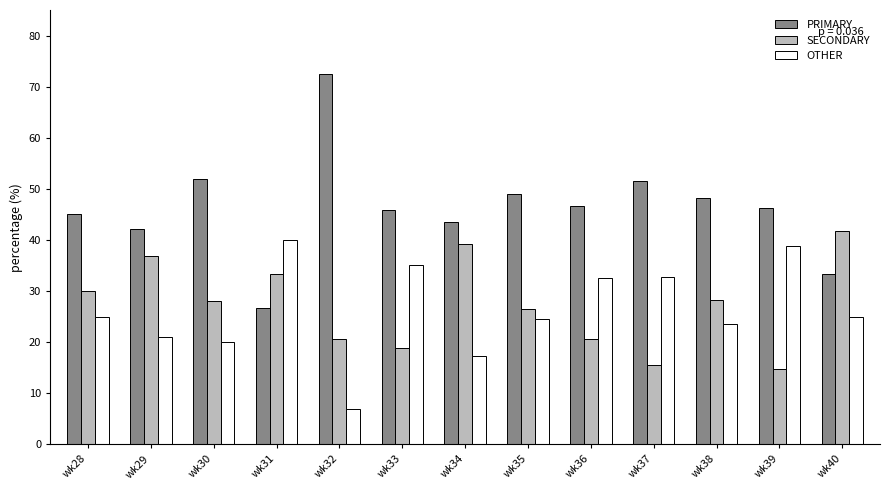

The SECONDARY series shows 41.7 at wk40. True or false?

True